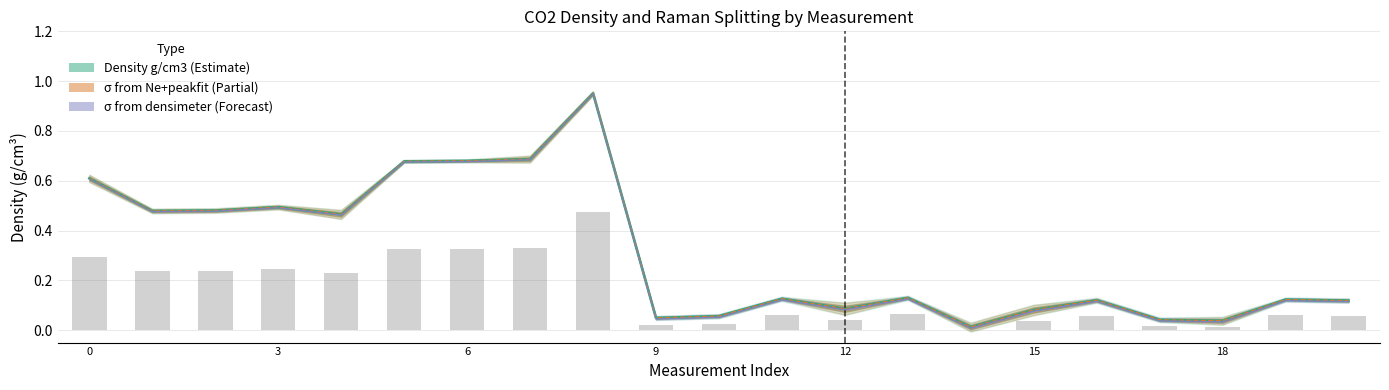

What is the label of the 12th bar from the right?

9